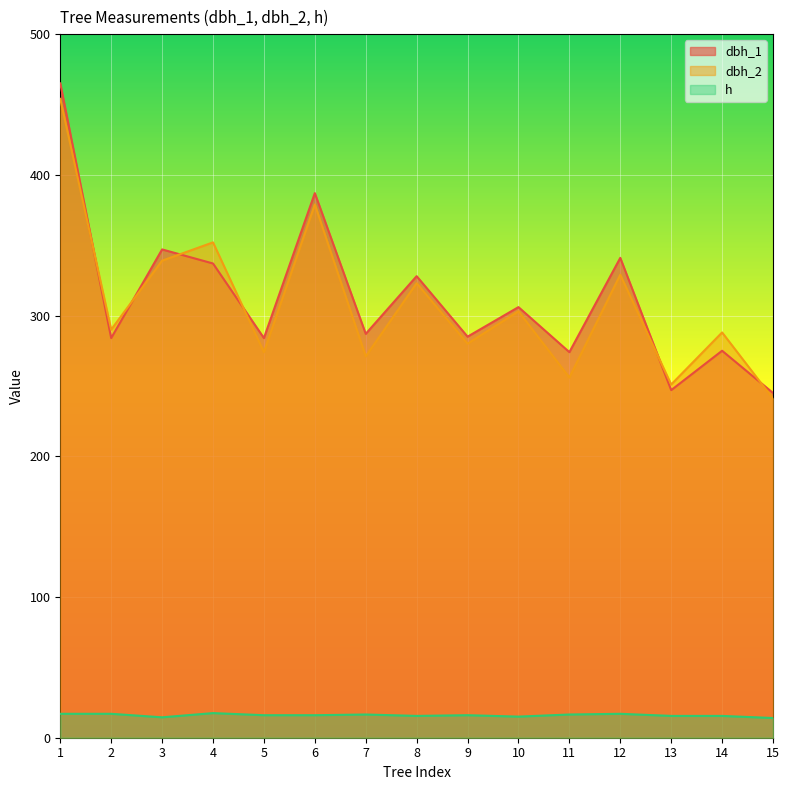

What is the difference between the second highest and minimum values in the h series?

3.0